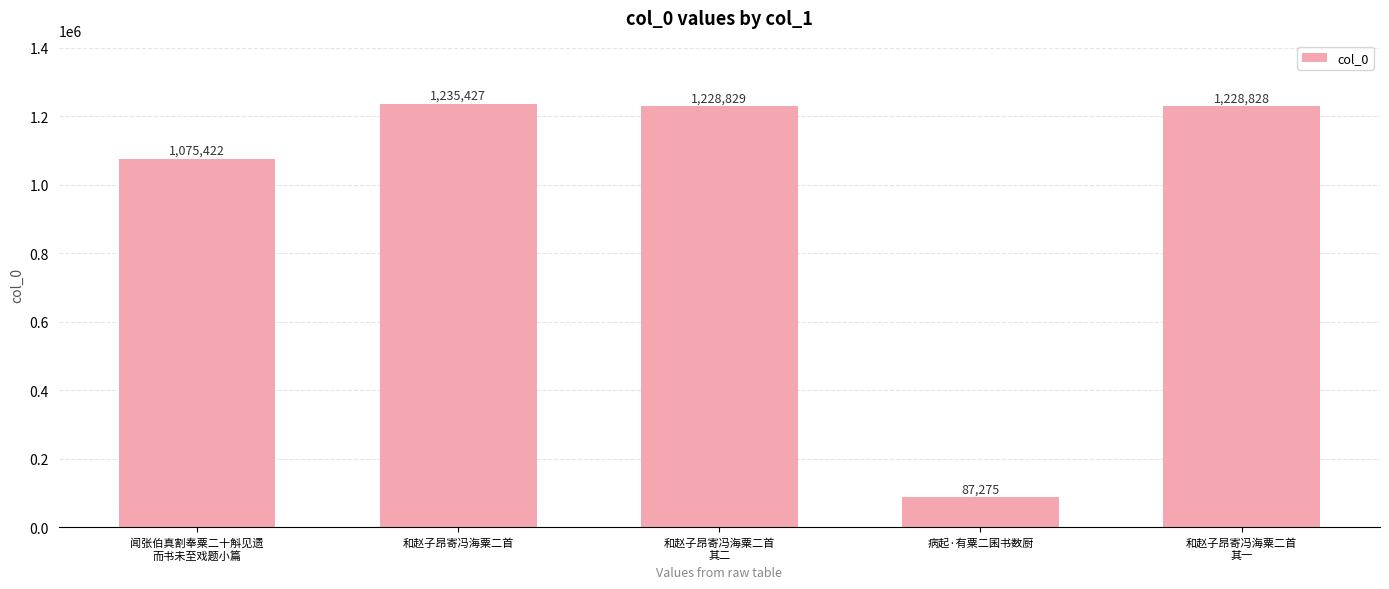

What is the sum of all values?

4855781